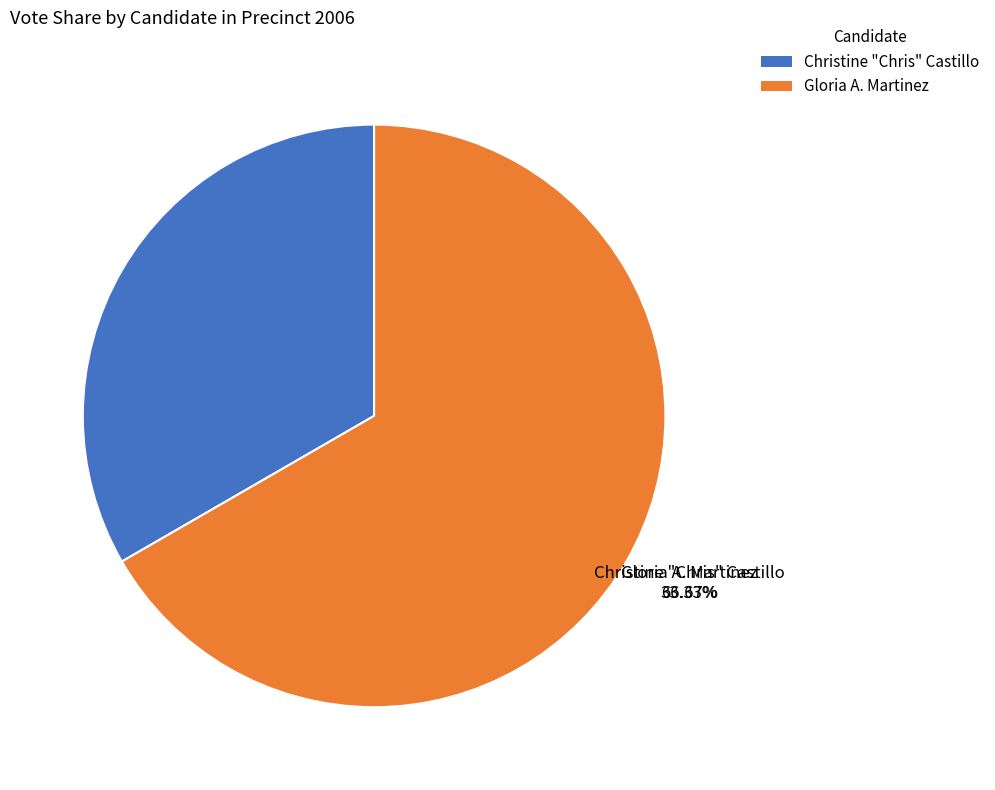

What is the smallest slice in the pie chart?

Christine "Chris" Castillo